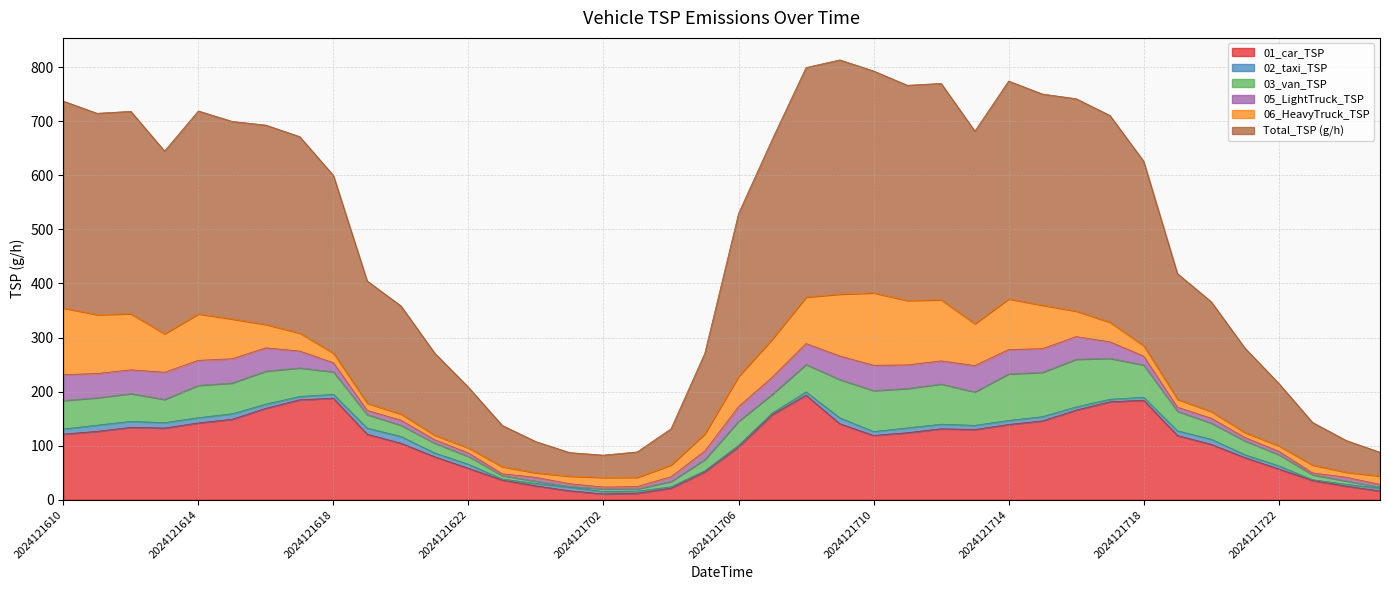

The value of 03_van_TSP at 2024121720 is 29.9. True or false?

True